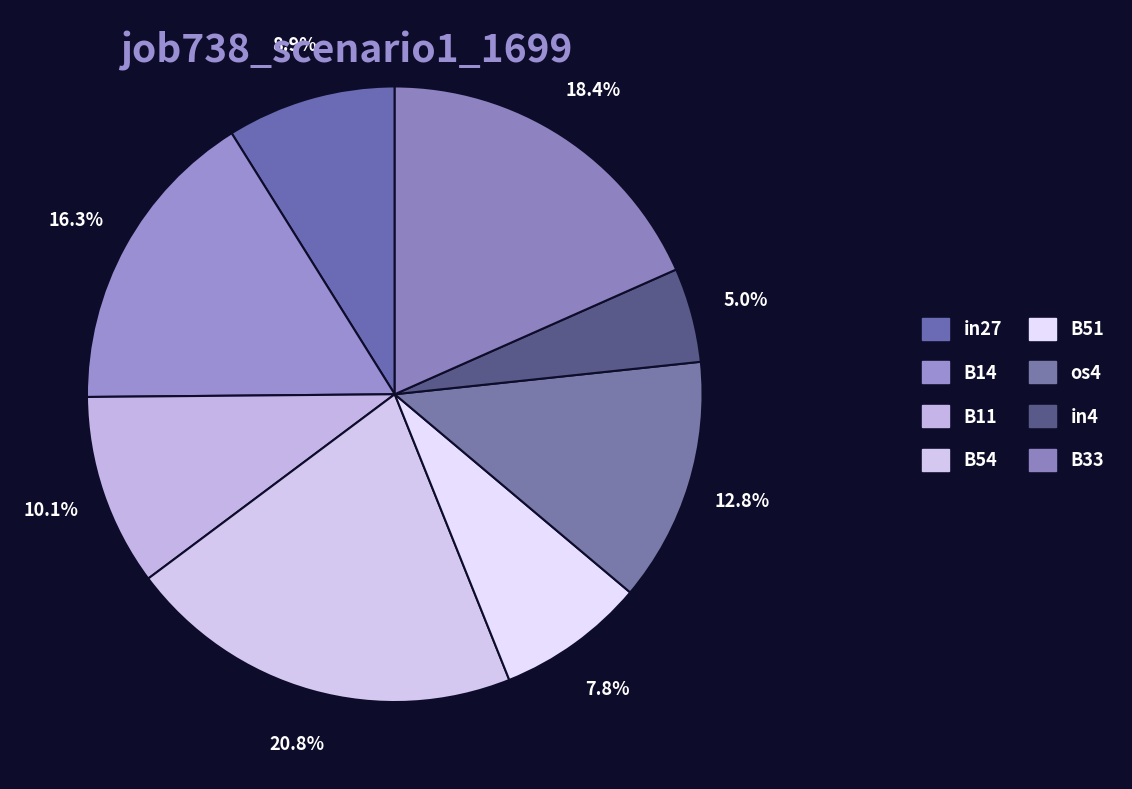

Is in4 the majority of the pie?

No